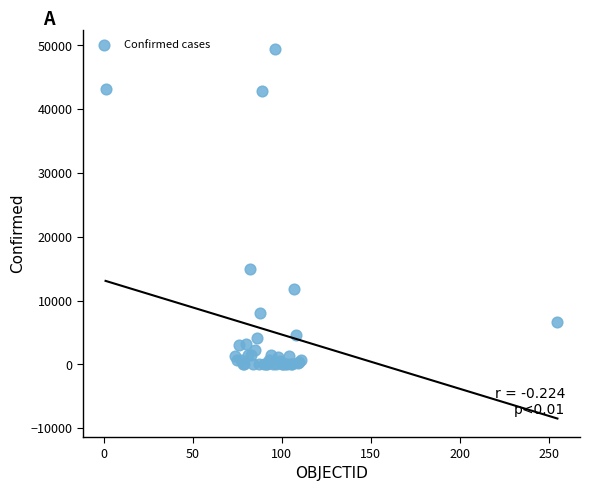

What Y value in the scatter plot is closest to 24749?

15002